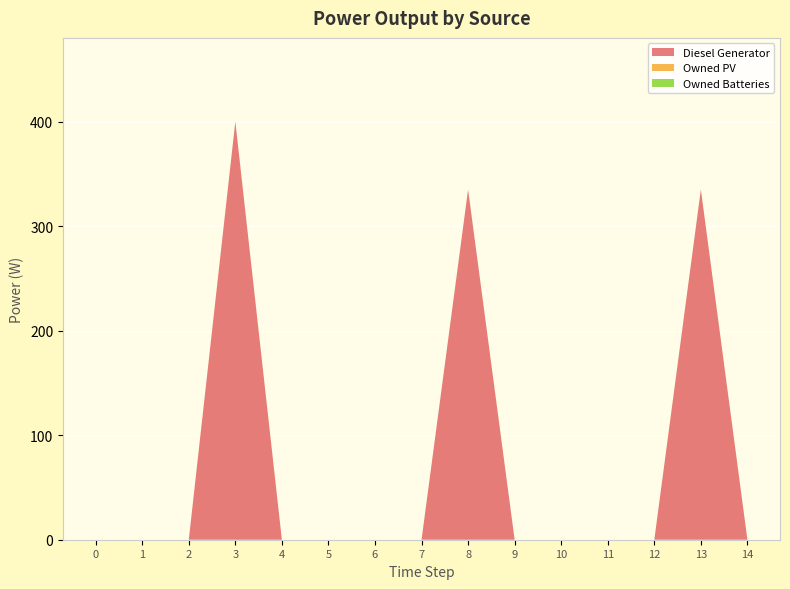

Reading right to left, transcribe all the data shown in this chart.

Diesel Generator: 14=0.0	13=335.0	12=0.0	11=0.0	10=0.0	9=0.0	8=335.0	7=0.0	6=0.0	5=0.0	4=0.0	3=400.0	2=0.0	1=0.0	0=0.0
Owned PV: 14=0.0	13=0.0	12=0.0	11=0.0	10=0.0	9=0.0	8=0.0	7=0.0	6=0.0	5=0.0	4=0.0	3=0.0	2=0.0	1=0.0	0=0.0
Owned Batteries: 14=0.0	13=0.0	12=0.0	11=0.0	10=0.0	9=0.0	8=0.0	7=0.0	6=0.0	5=0.0	4=0.0	3=0.0	2=0.0	1=0.0	0=0.0